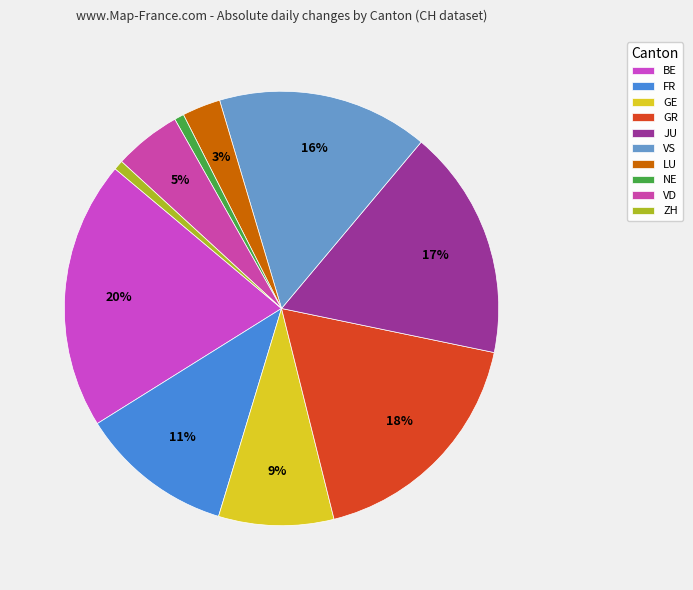

Count the number of slices in the pie.

10